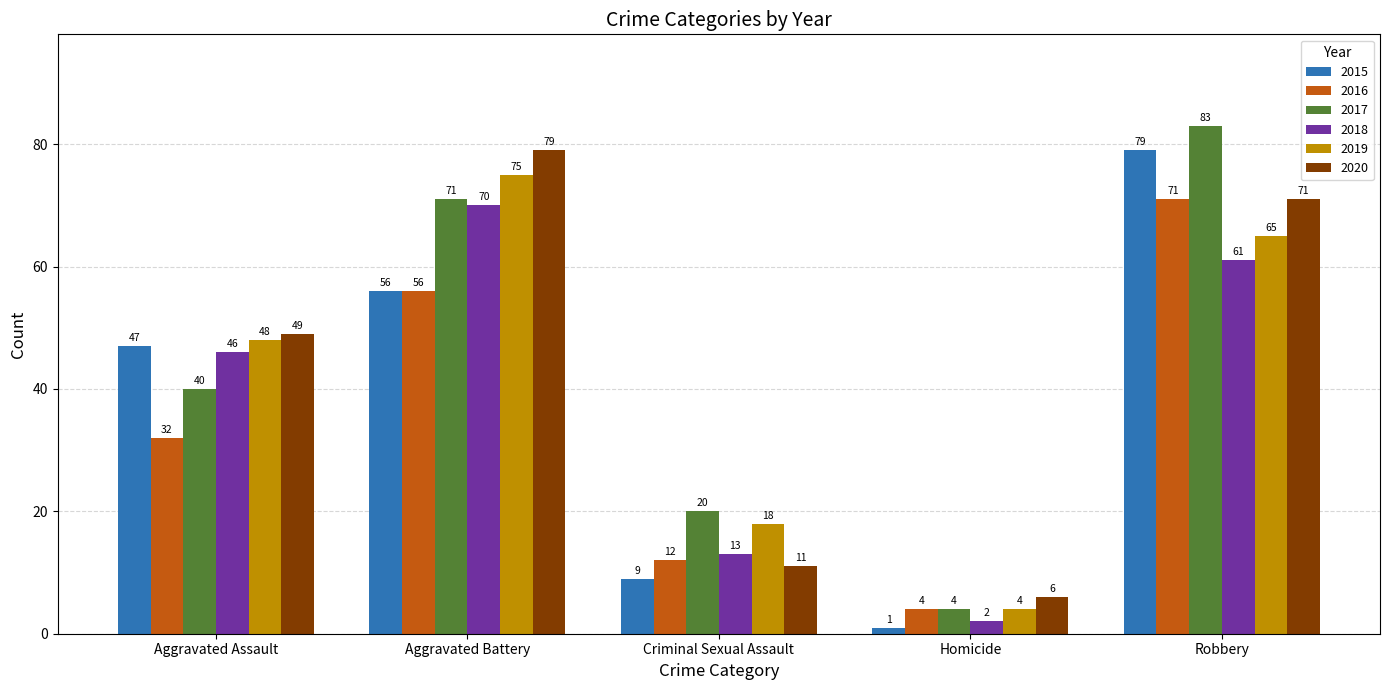

What is the value of the 2017 bar at the 2nd from the left?

71